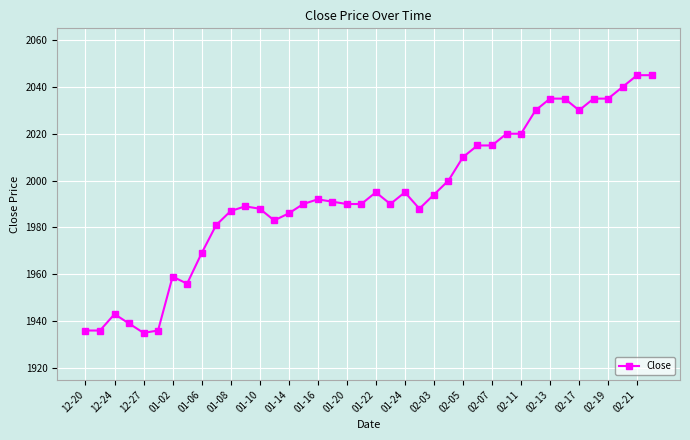

What is the value of the 13th point from the left?

1988